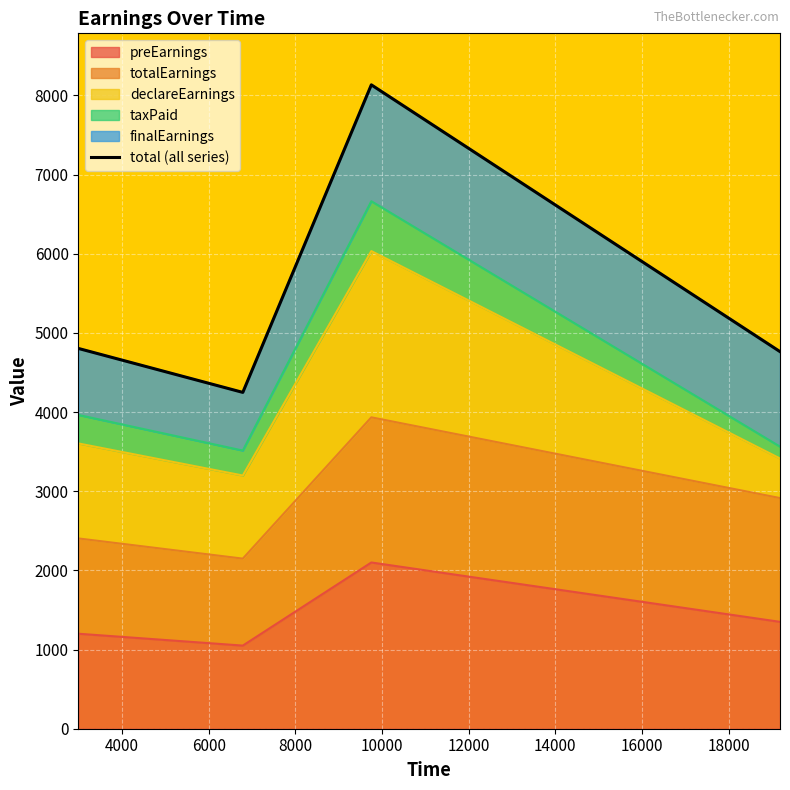

How many data points does each series have?

4